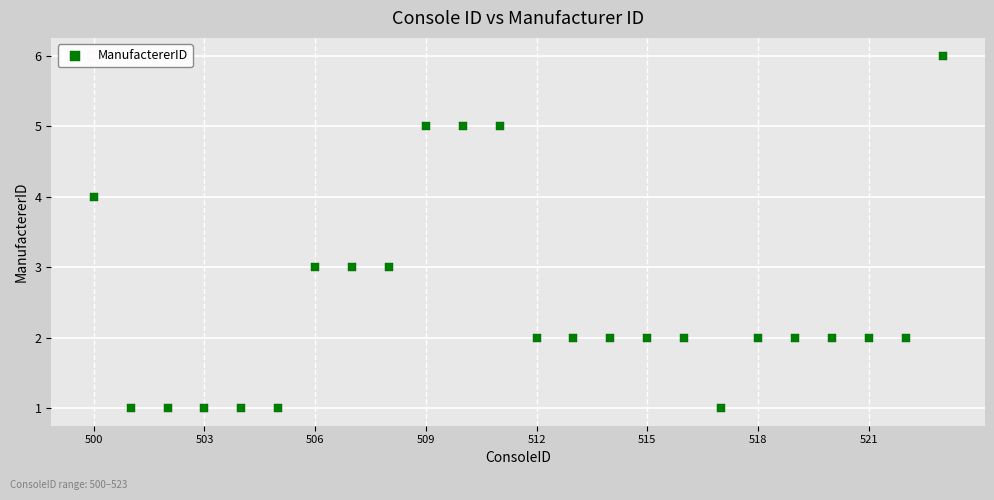

What is the range of Y values (max minus min)?

5